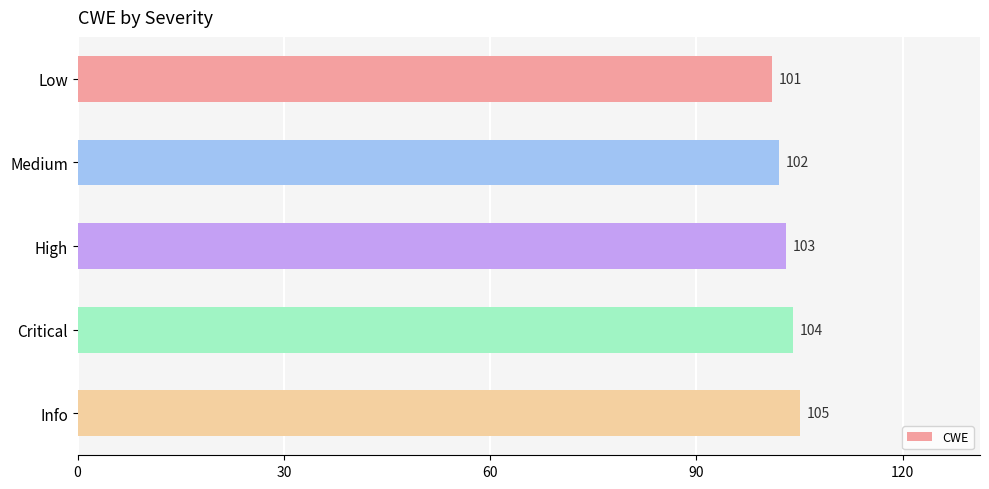

Rank the categories by value from highest to lowest.

Info, Critical, High, Medium, Low